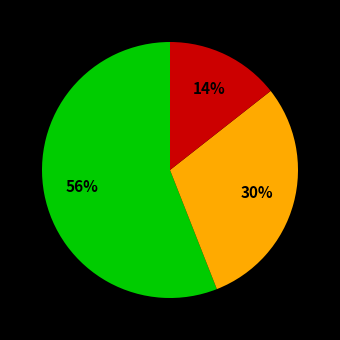

To the nearest percent, what is the average slice percentage?

33%